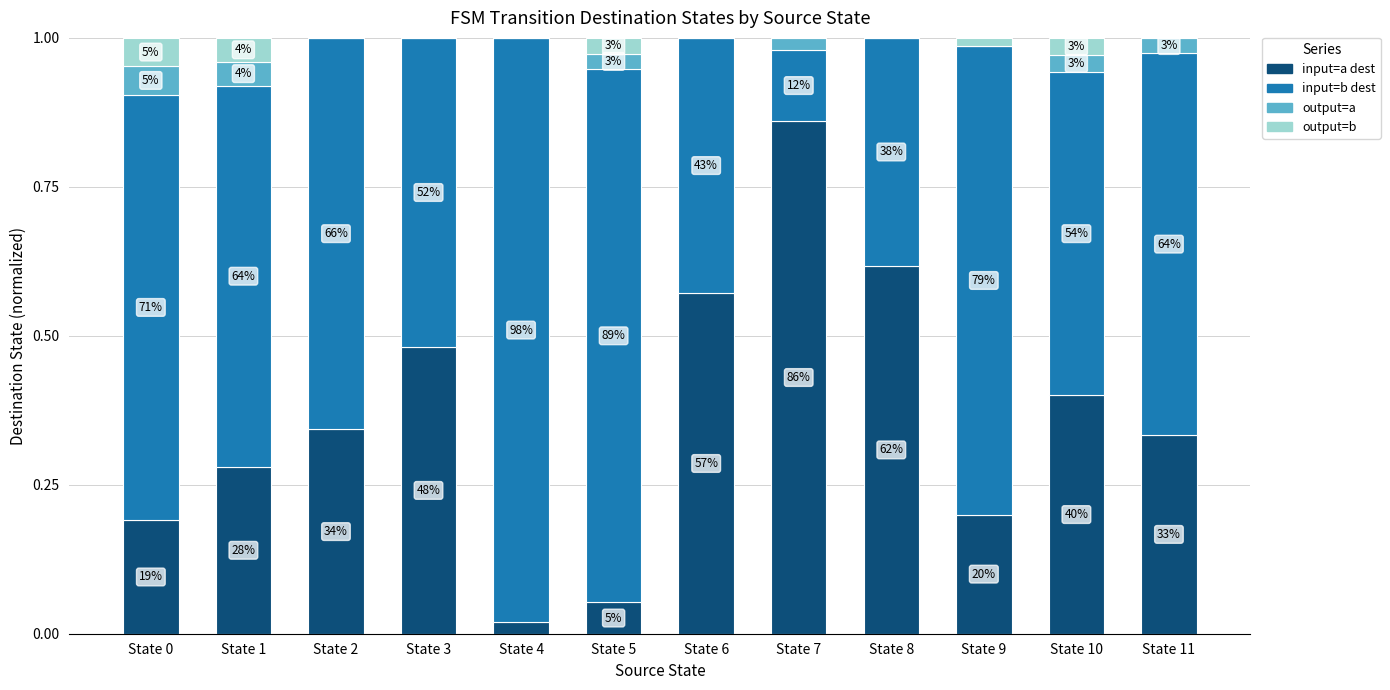

What are all the series names shown in the legend?

input=a dest, input=b dest, output=a, output=b